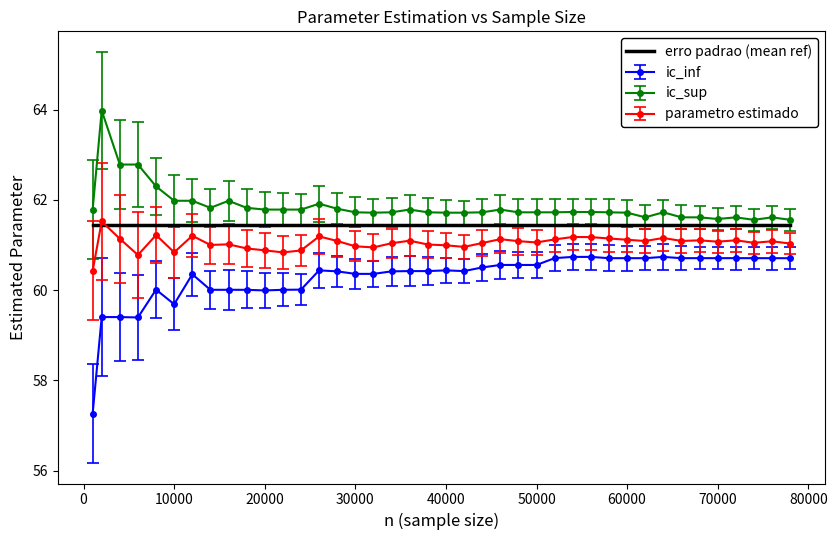

What are all the series names shown in the legend?

erro padrao (mean ref), ic_inf, ic_sup, parametro estimado